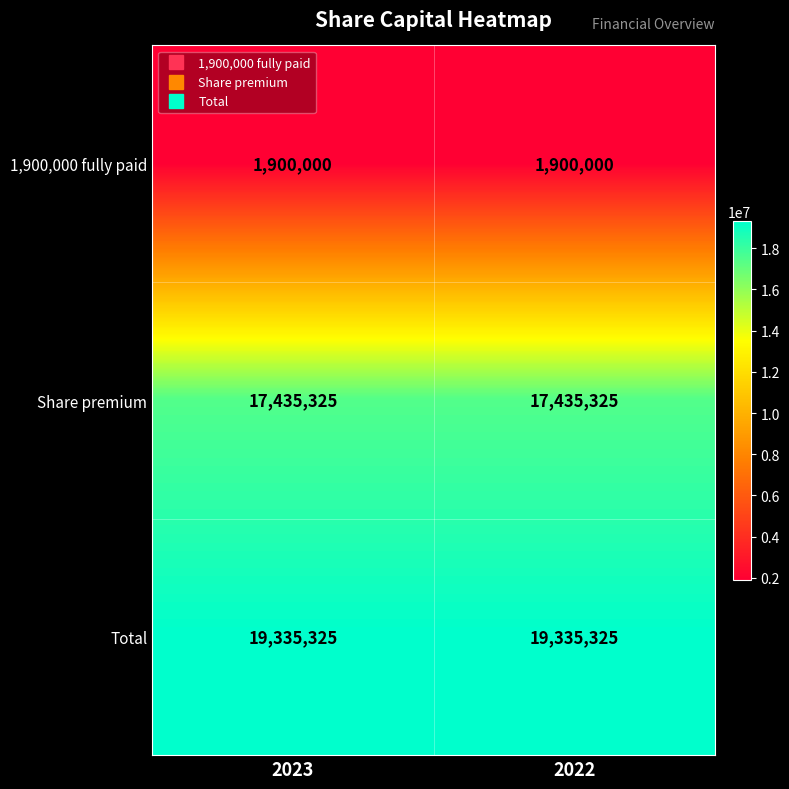

What is the spread (max minus min) of values at 2022?

17435325